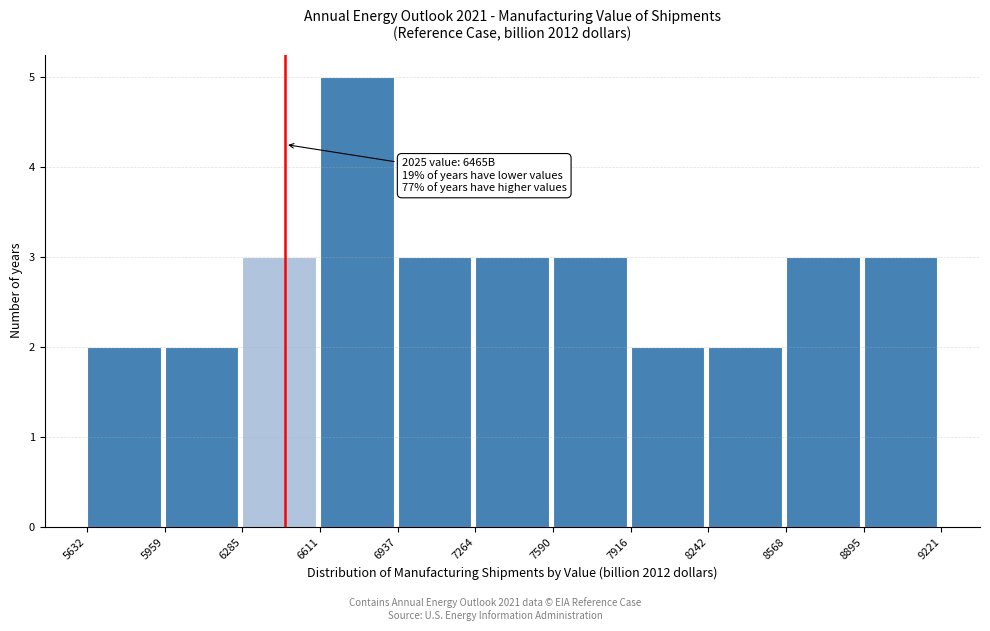

Which range on the x-axis has the tallest bar?

6611 to 6937